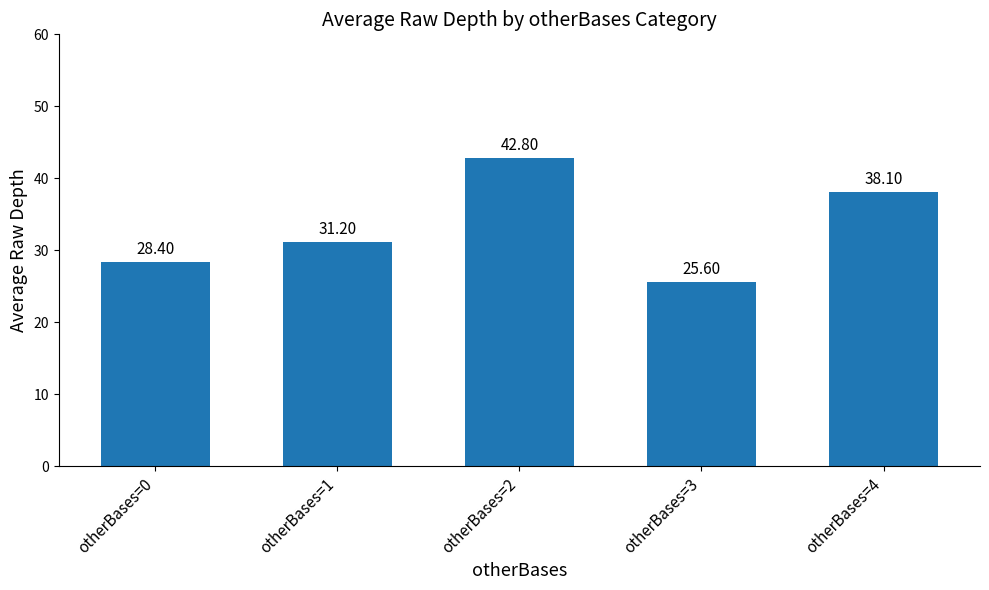

Count the number of values greater than 31.

3